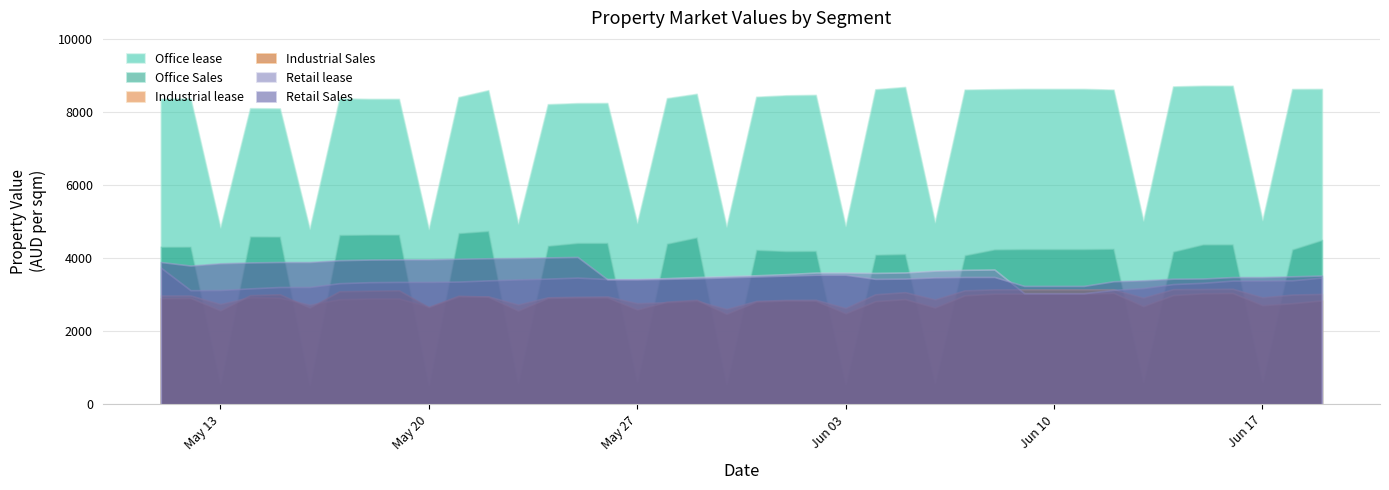

Does the chart display data point markers on the line(s)?

No